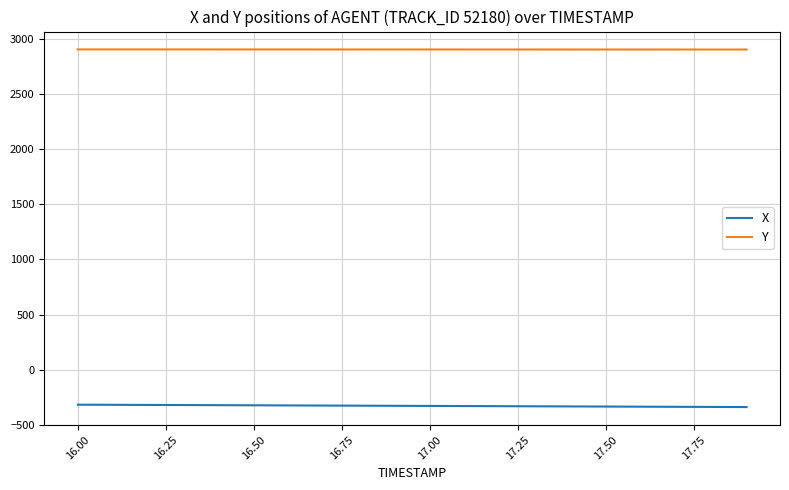

What is the lowest value of the Y series?

2905.2